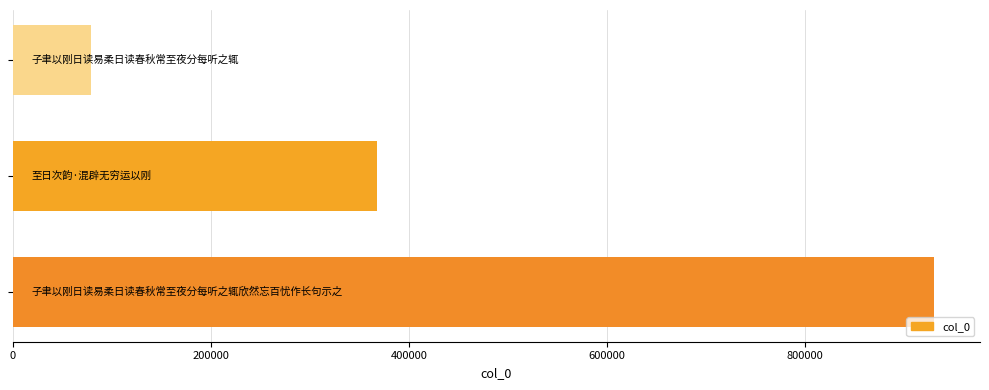

How many values are below 367369?

1